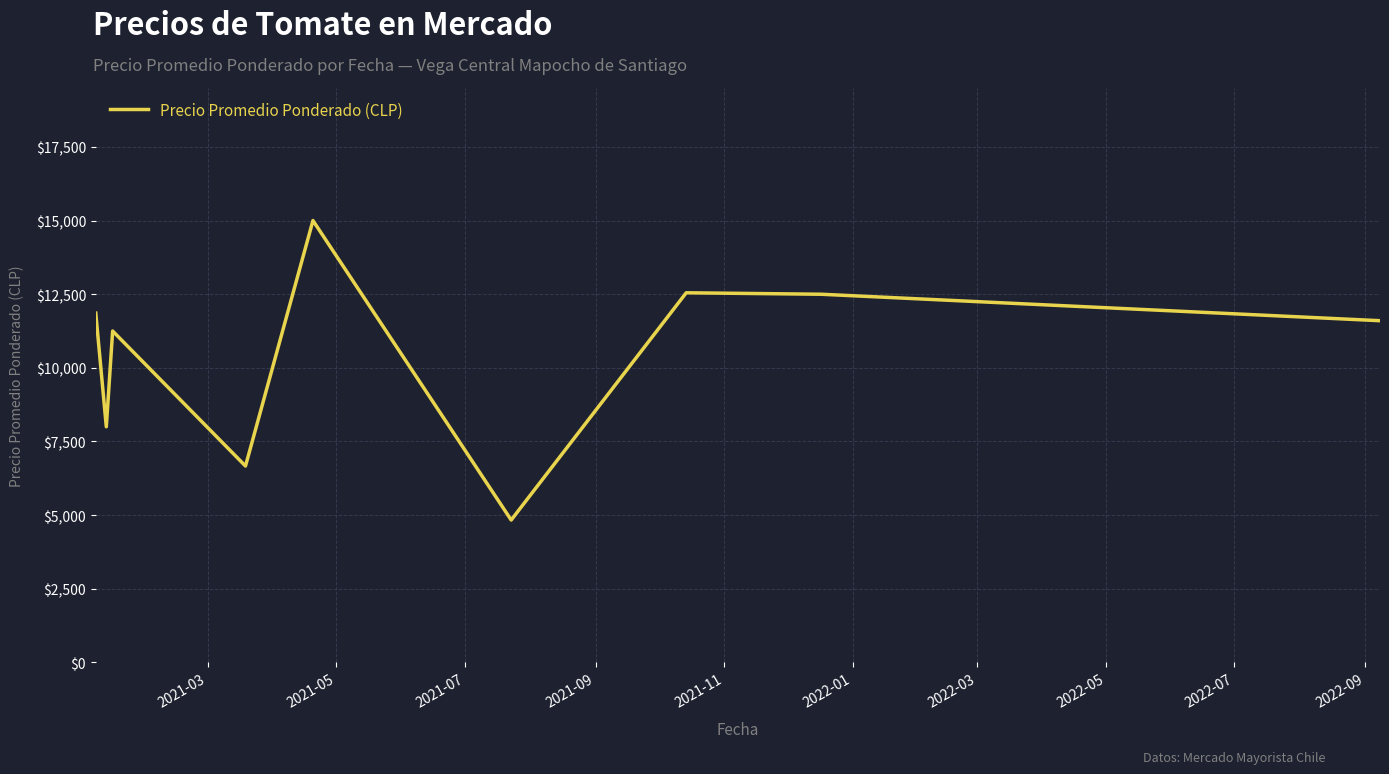

True or false: there are more than 2 points higher than both neighbors.

True